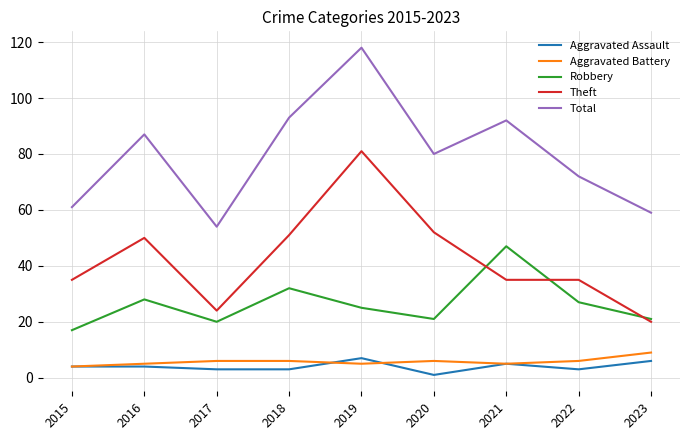

True or false: Aggravated Assault and Total cross at least once.

False